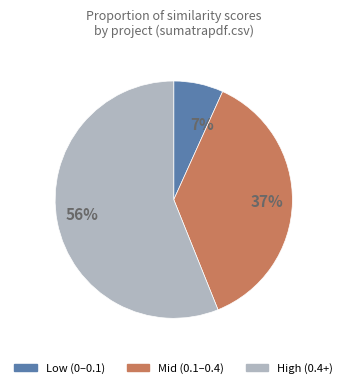

Does any single category account for the majority?

Yes